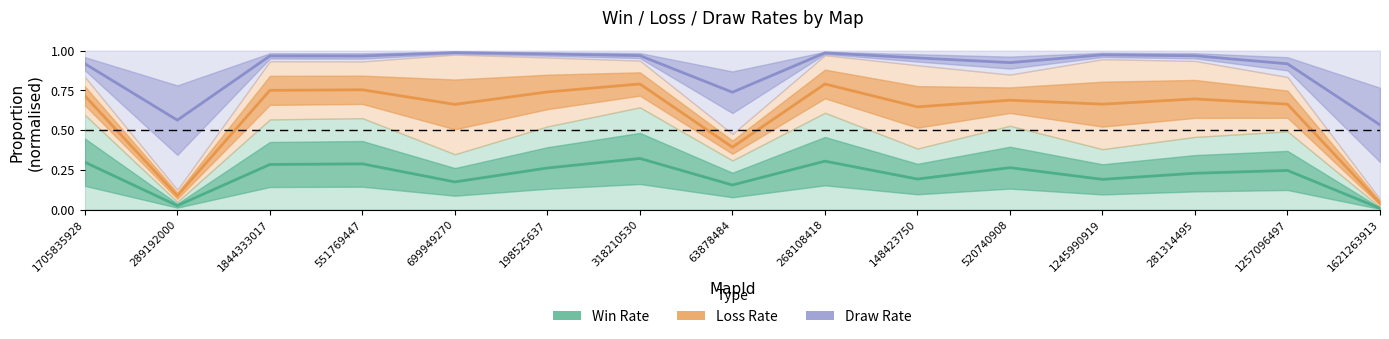

What is the label of the 8th point from the left?

63878484